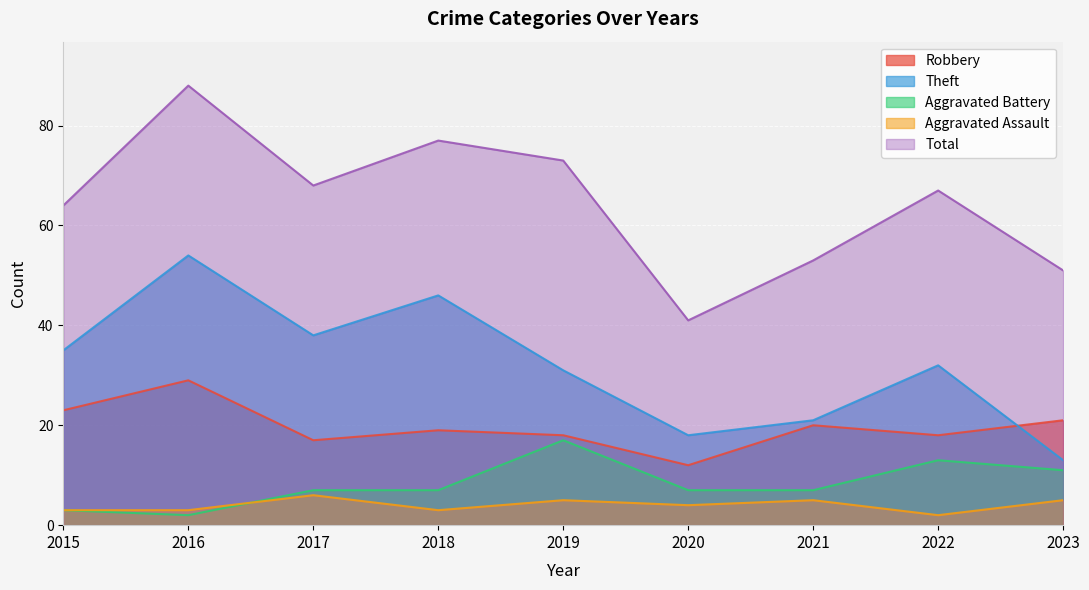

What is the spread (max minus min) of values at 2015?

61